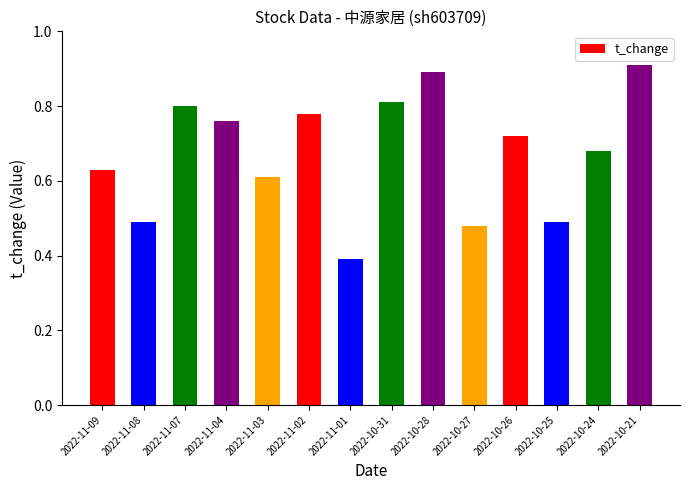

At which label is the value closest to 0?

2022-11-01